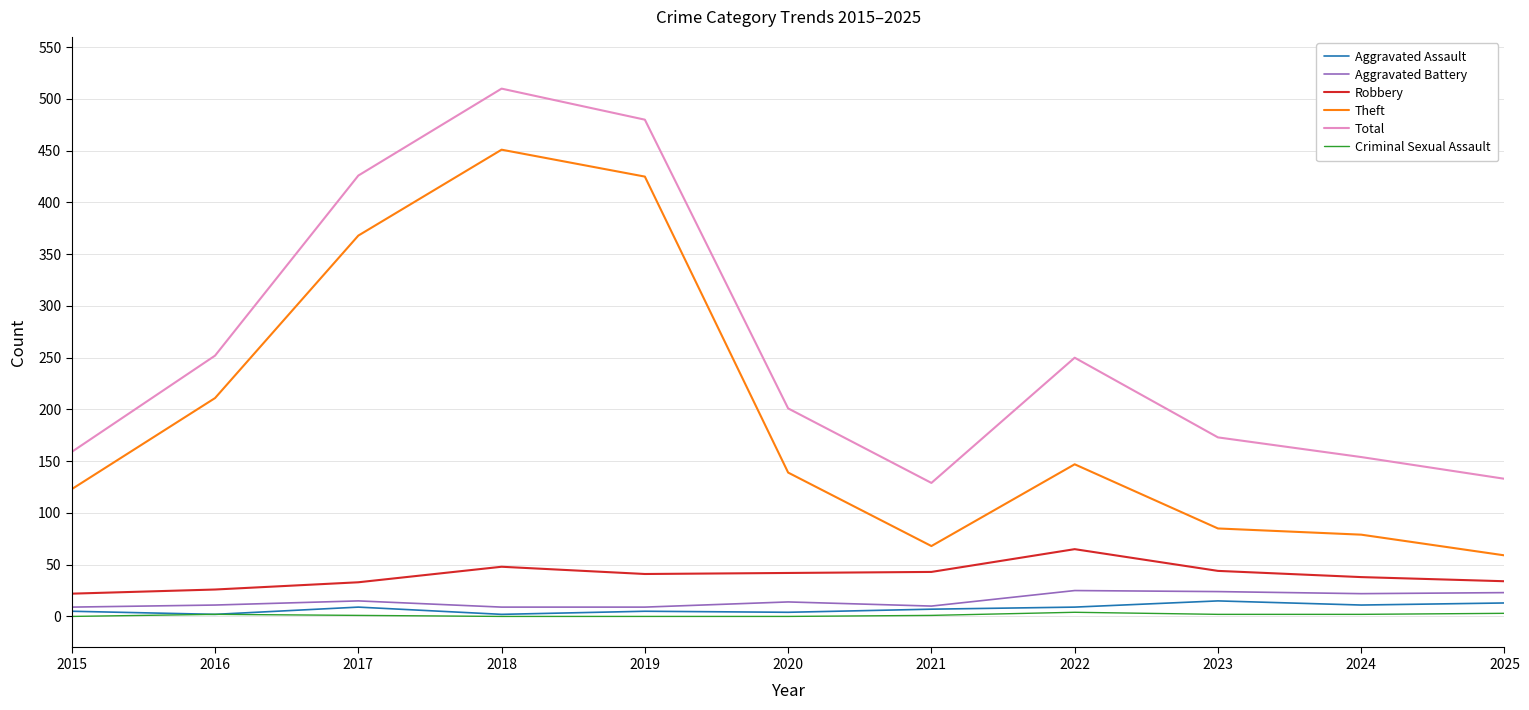

What are all the series names shown in the legend?

Aggravated Assault, Aggravated Battery, Robbery, Theft, Total, Criminal Sexual Assault